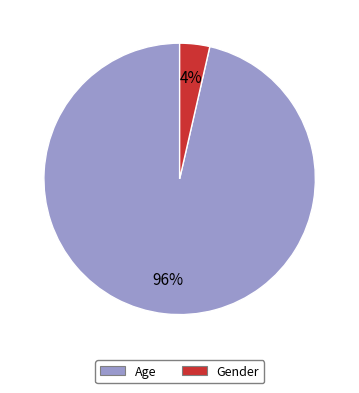

Is it true that Gender is 4% of the pie?

True